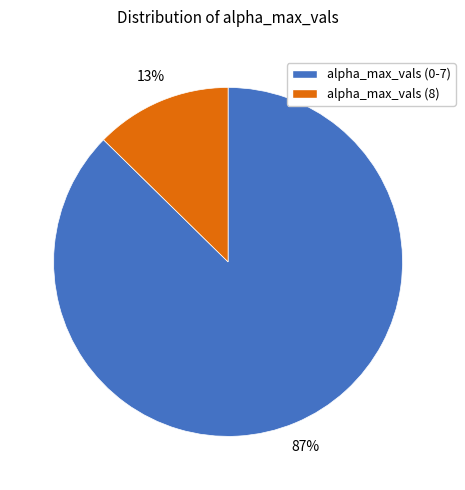

Rank the categories by value from lowest to highest.

alpha_max_vals (8), alpha_max_vals (0-7)